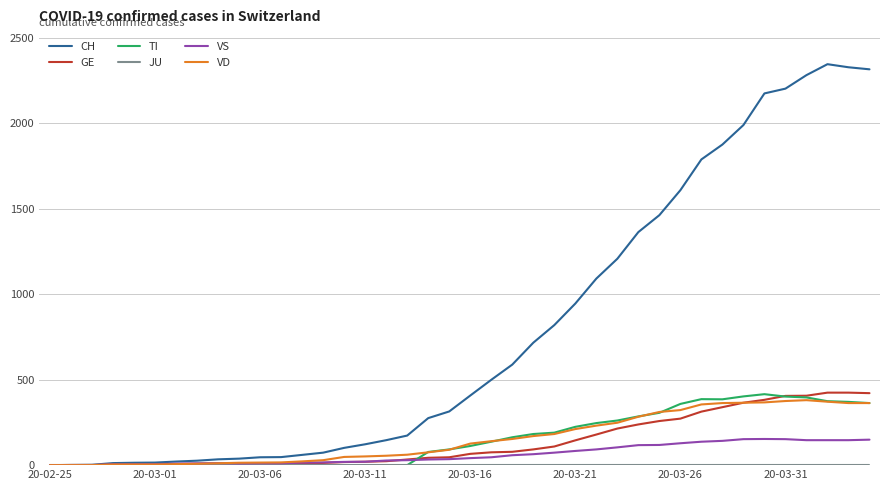

Which series has the widest spread of values?

CH